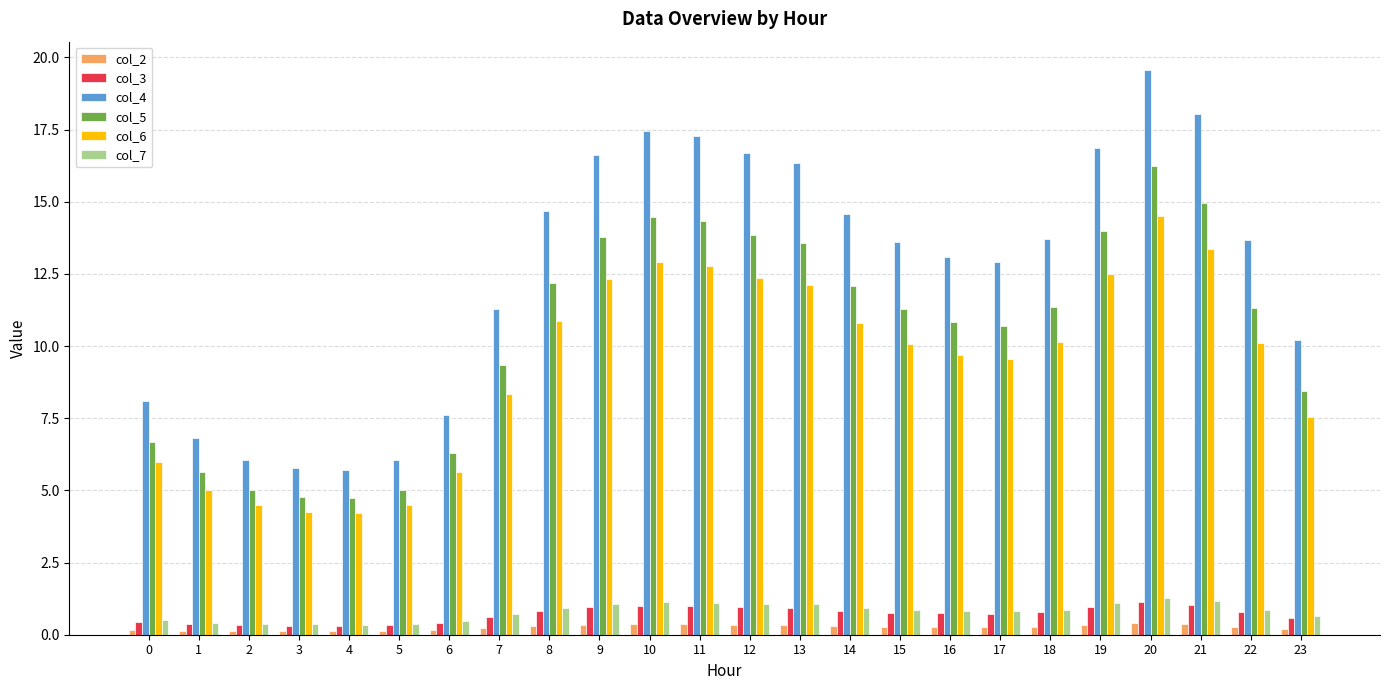

The value of col_7 at 20 is 0.4. True or false?

False